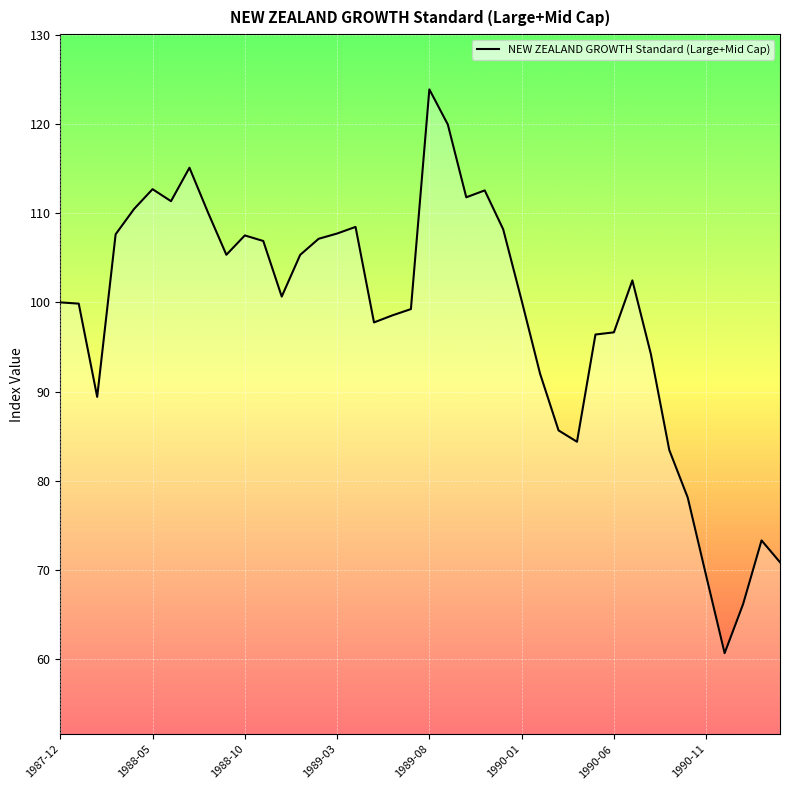

What is the maximum value shown in the chart?

123.9